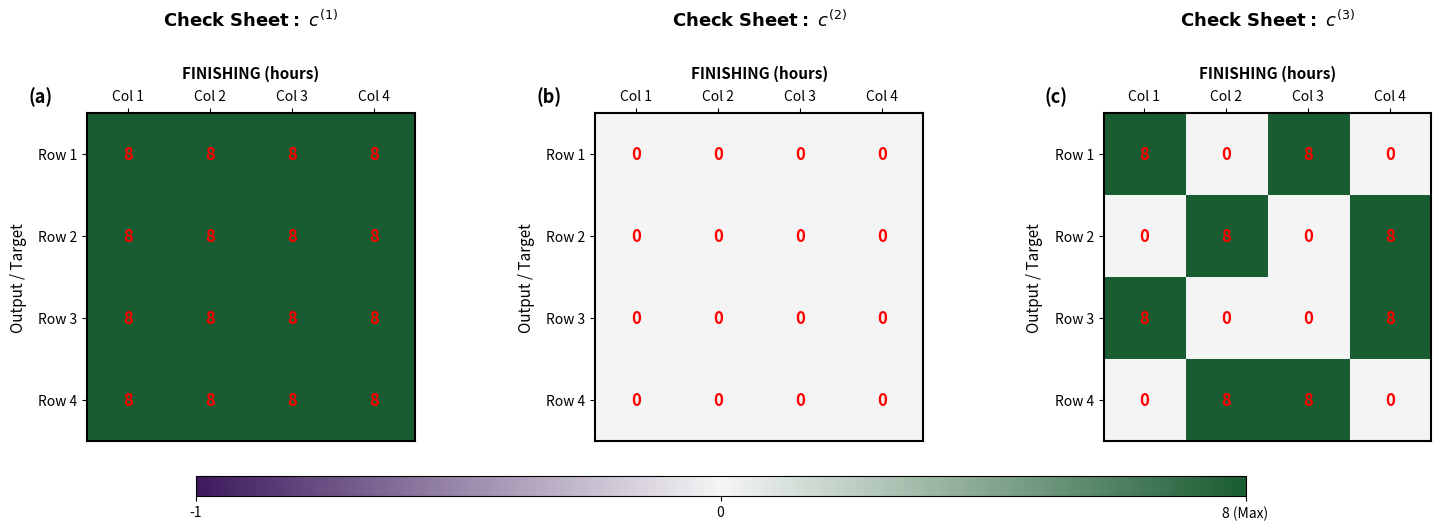

Which has a higher value, Col 3 or Col 1?

Col 3